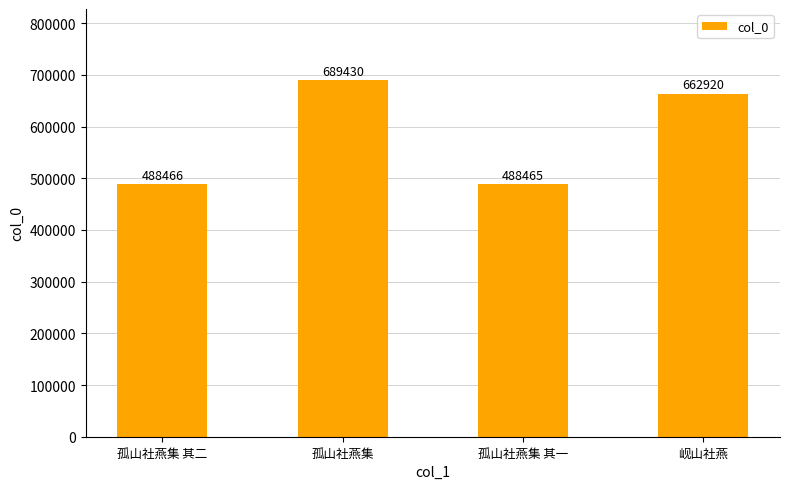

What is the difference between the values at 孤山社燕集 and 岘山社燕?

26510